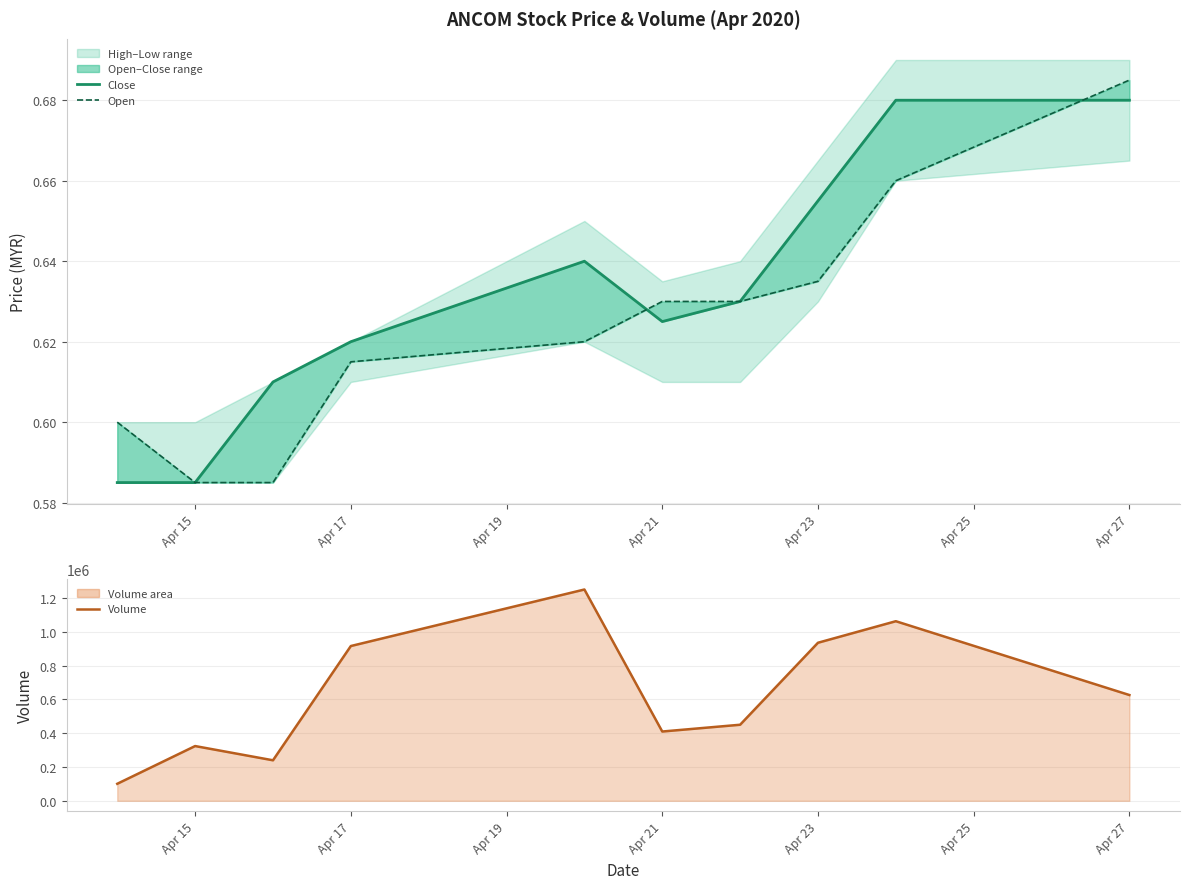

True or false: open and vol cross at least once.

False